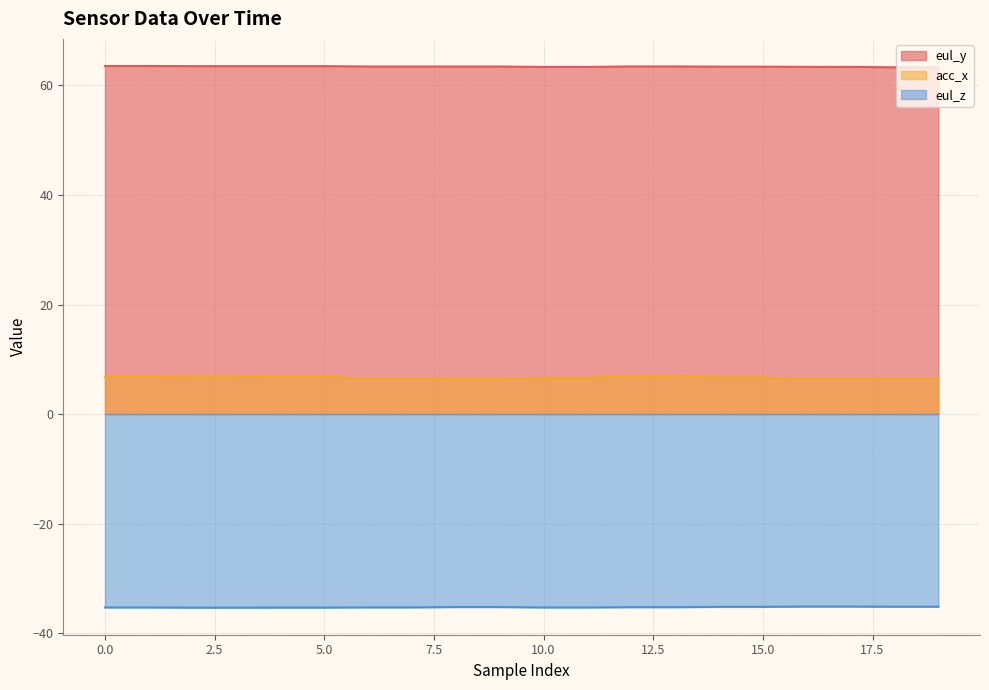

At which category does the chart reach its minimum across all series?

2